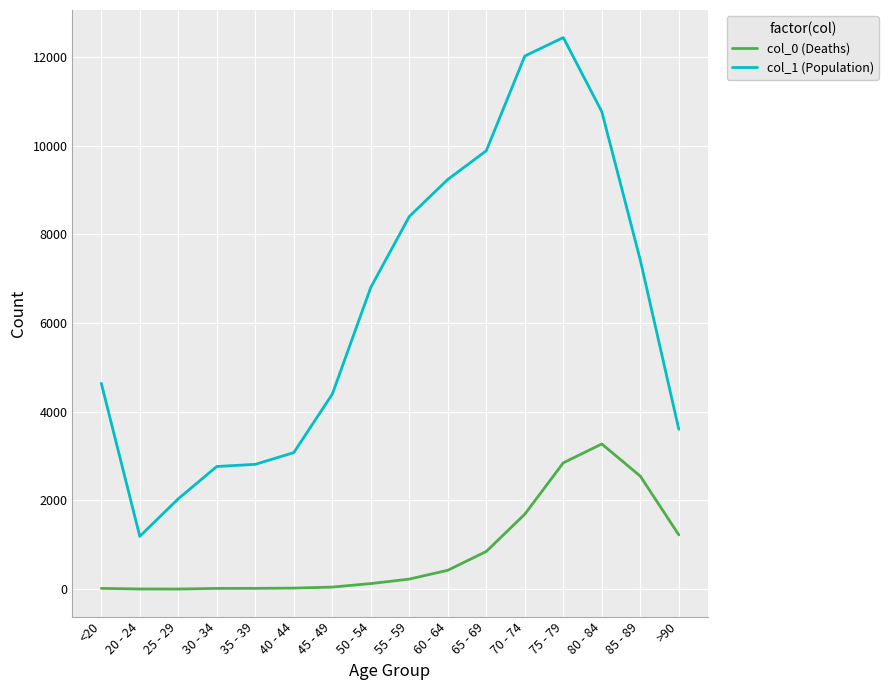

The col_1 (Population) series shows 4622 at 70 - 74. True or false?

False